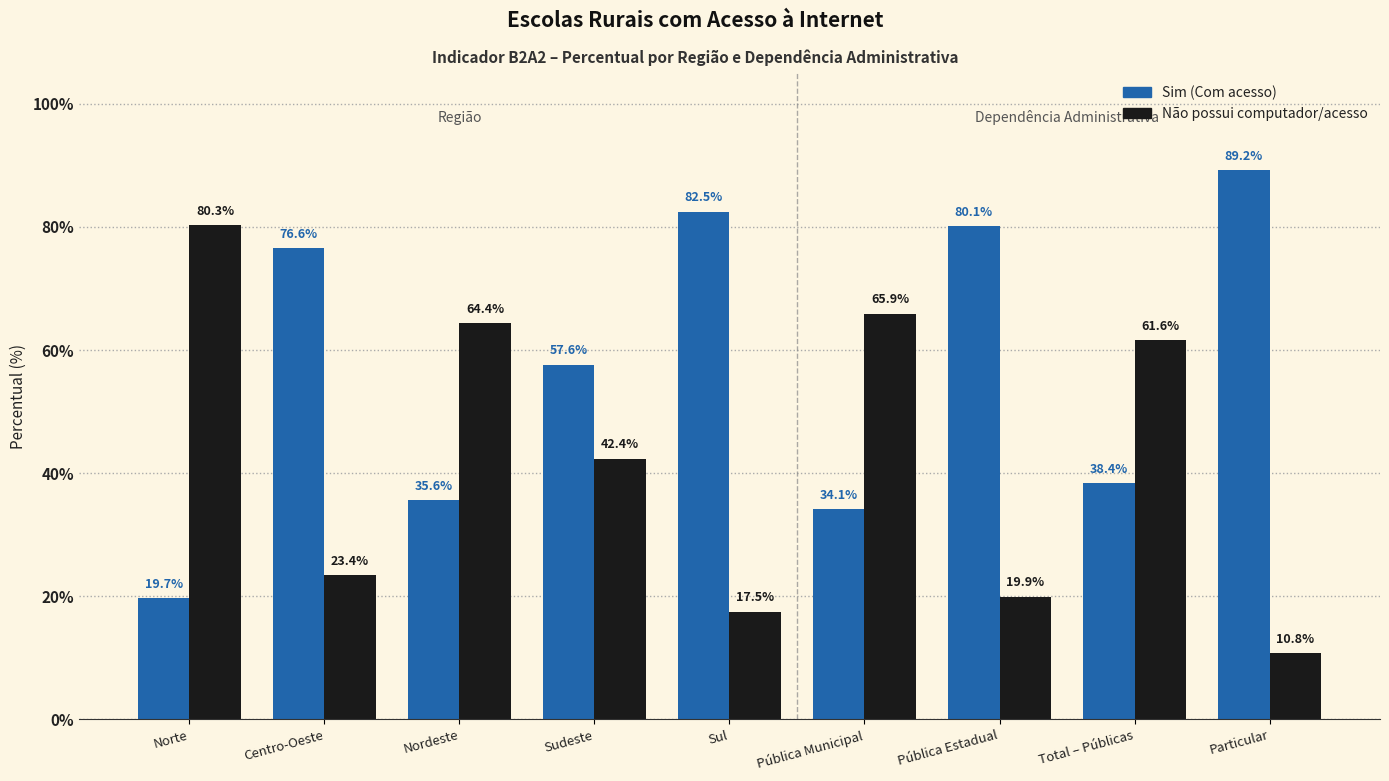

The Sim (Com acesso) series shows 23.5 at Sul. True or false?

False